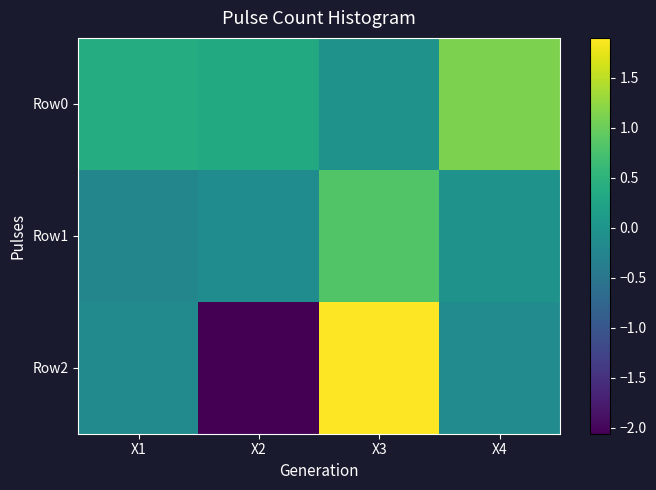

Reading left to right, extract all data points from this chart.

Row0: X1=0.4	X2=0.3	X3=-0.0	X4=1.1
Row1: X1=-0.2	X2=-0.1	X3=0.8	X4=-0.0
Row2: X1=-0.2	X2=-2.1	X3=1.9	X4=-0.1